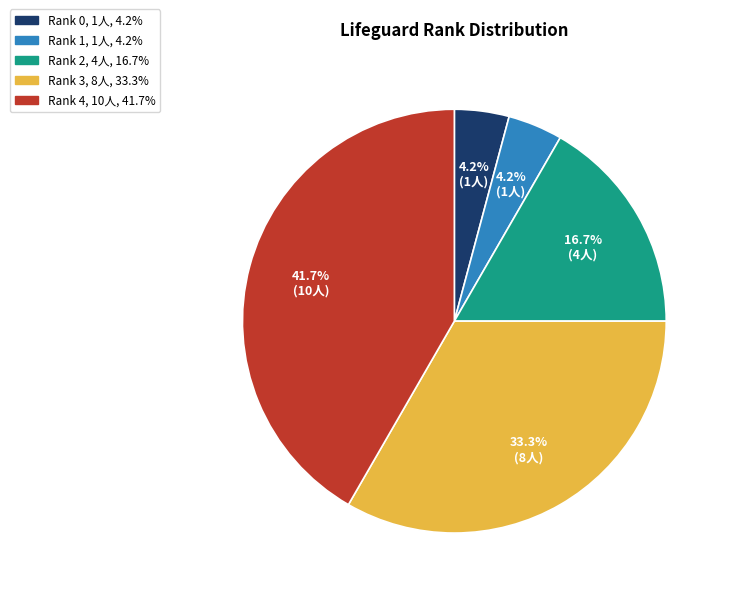

Is there a majority slice in this chart?

No